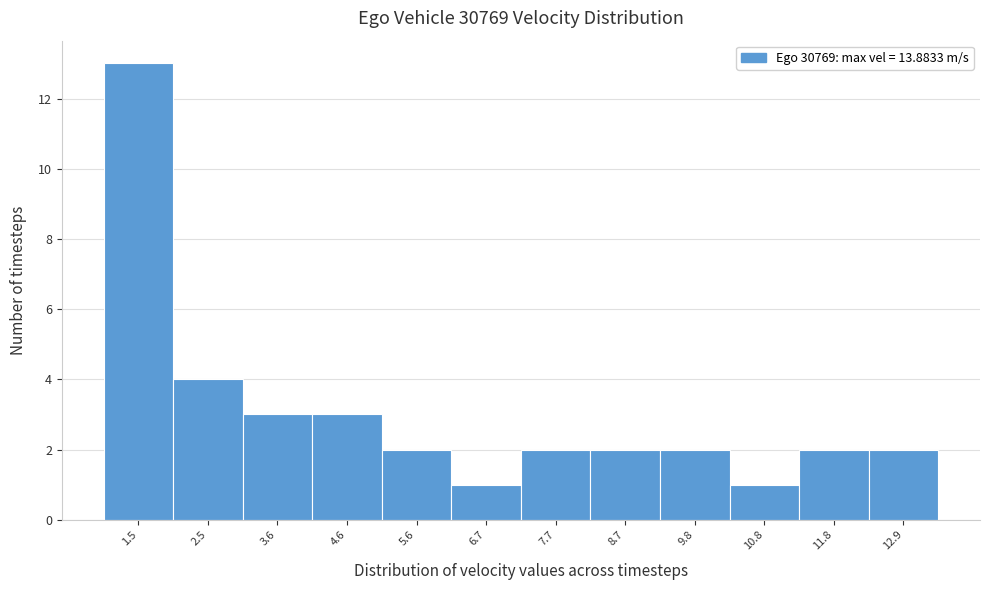

Reading left to right, list all the values displayed in this chart.

13	4	3	3	2	1	2	2	2	1	2	2